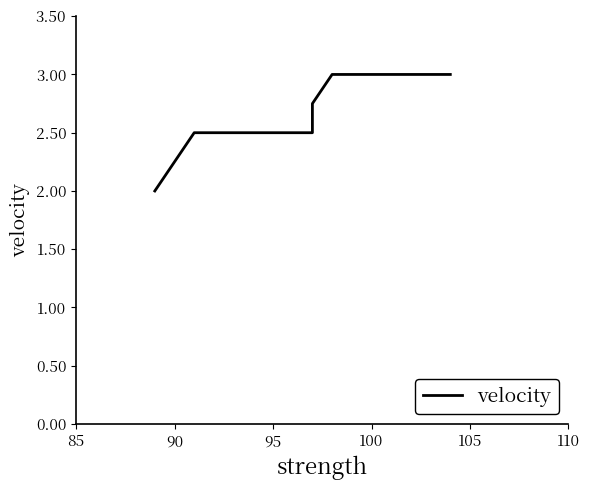

Count the values in the range 2 to 3.

7